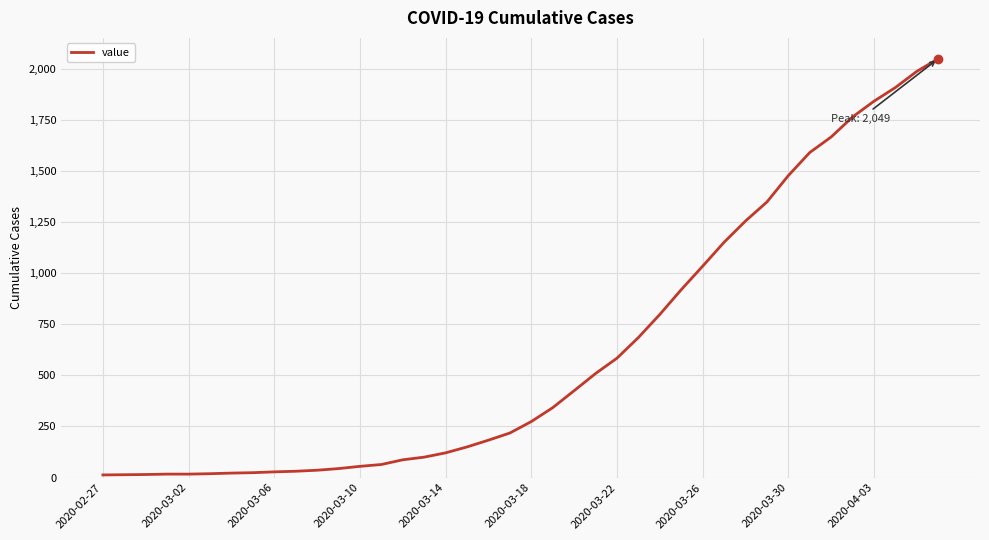

What is the maximum value shown in the chart?

2049